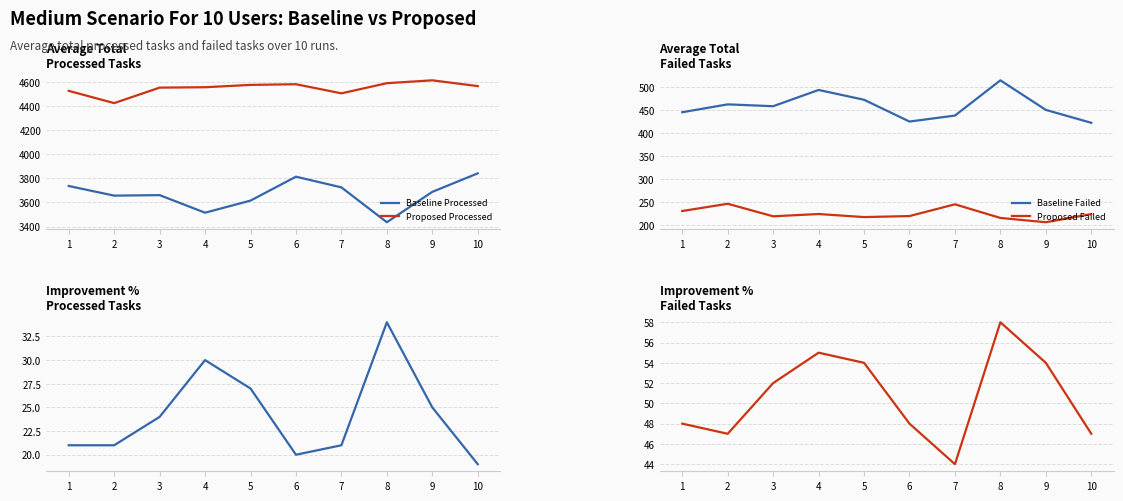

True or false: Proposed Processed and Baseline Processed intersect in this chart.

False